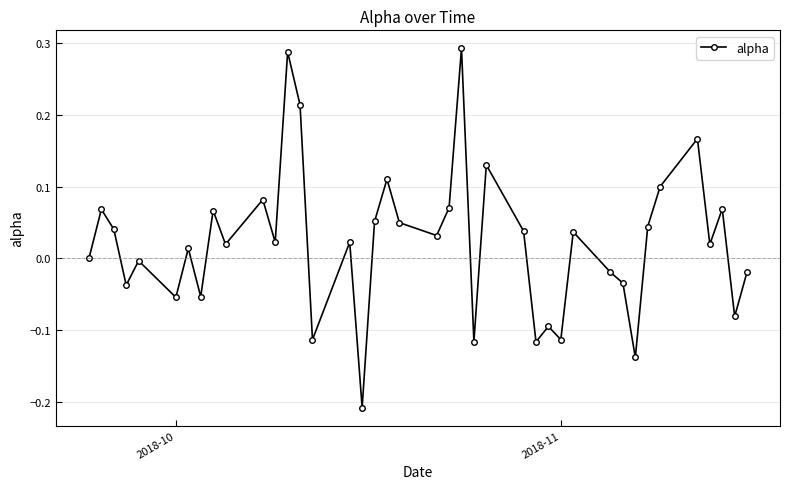

True or false: there are more than 2 points higher than both neighbors.

True